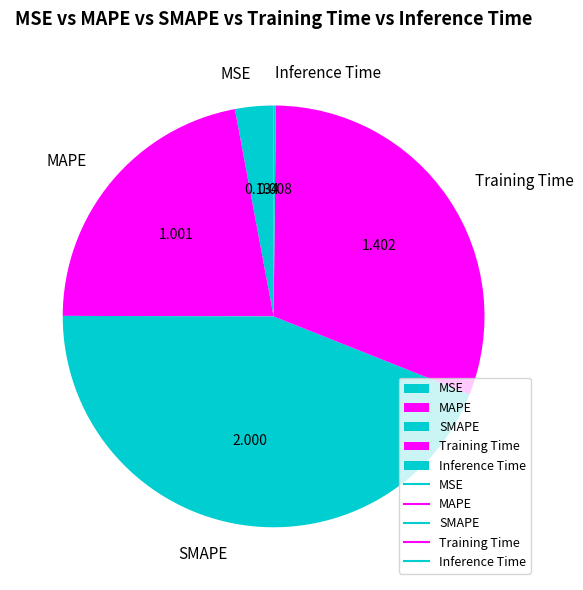

Between Training Time and MSE, which is larger?

Training Time